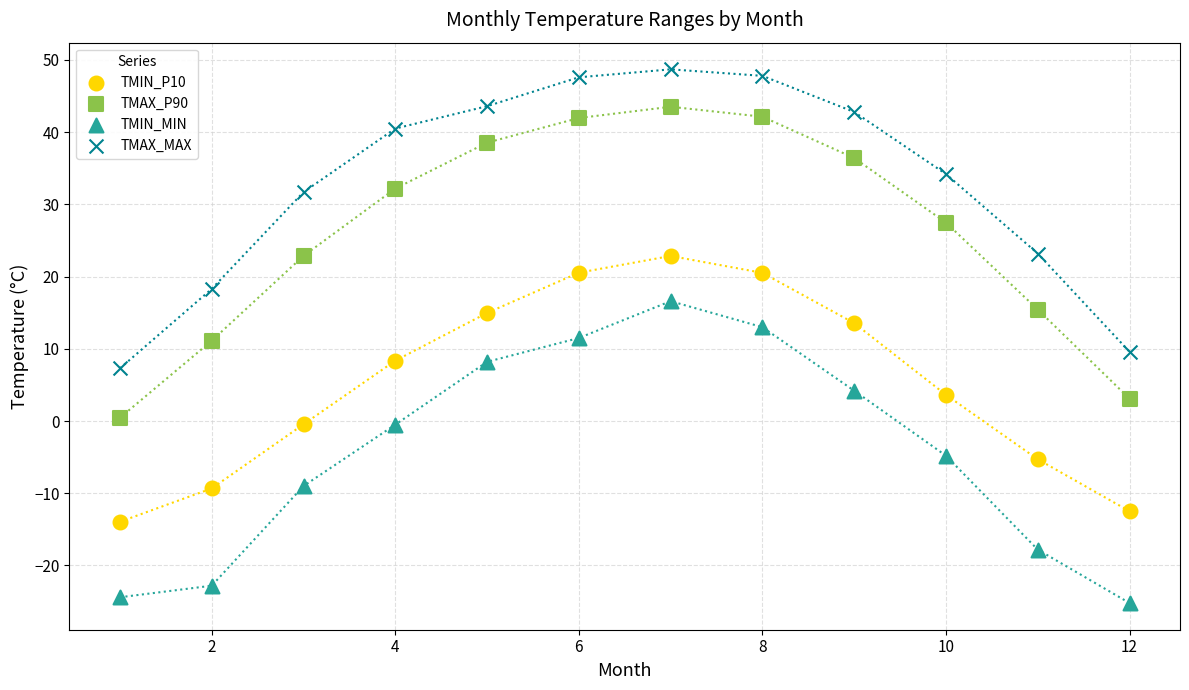

Which series reaches the maximum Y coordinate?

TMAX_MAX